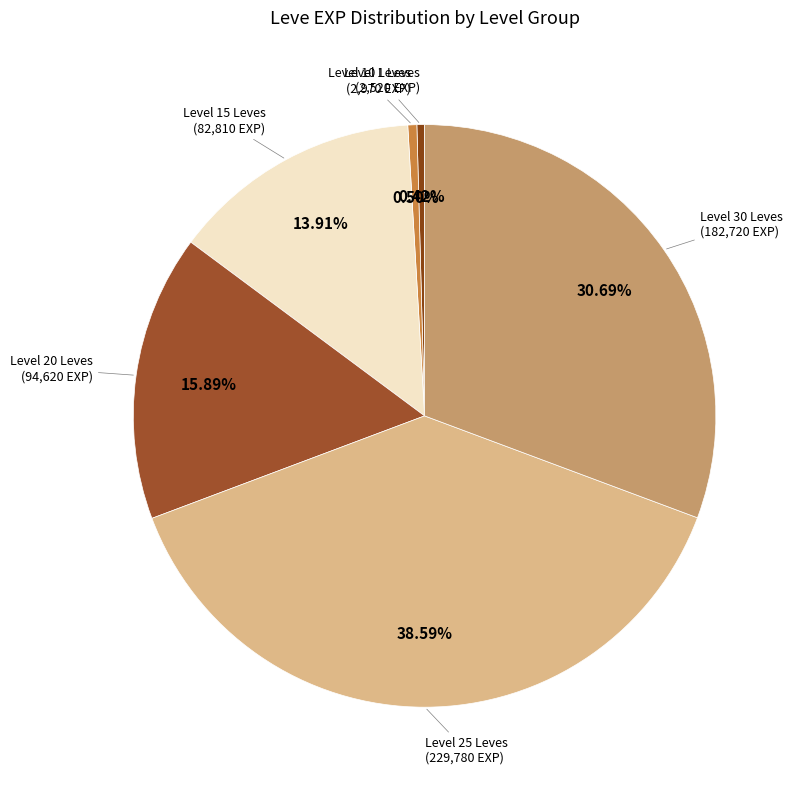

How many segments does this pie chart have?

6